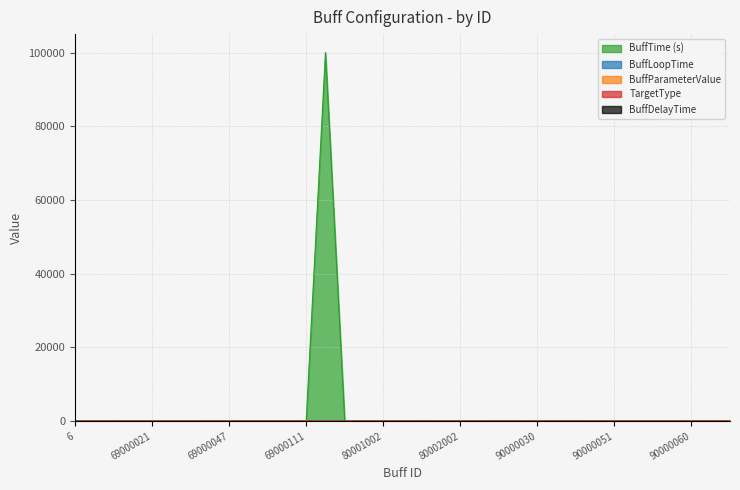

Which series has the widest spread of values?

BuffTime (s)